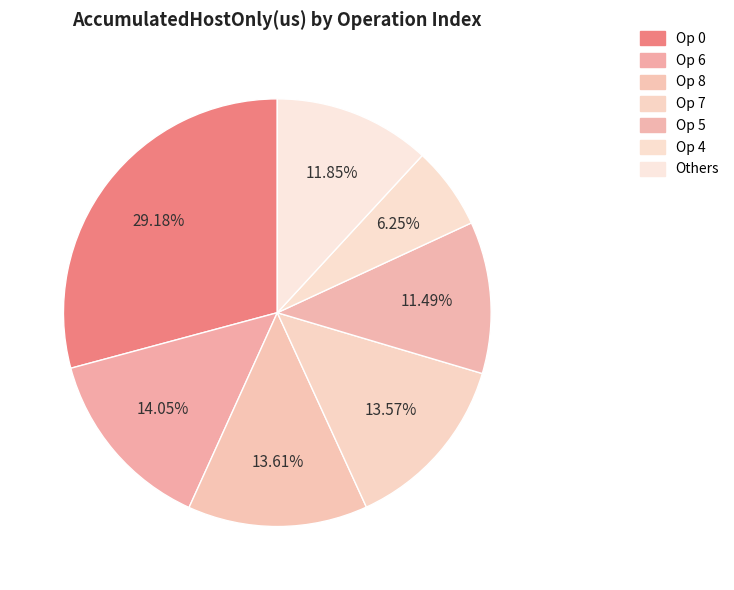

What is the smallest slice in the pie chart?

Op 4